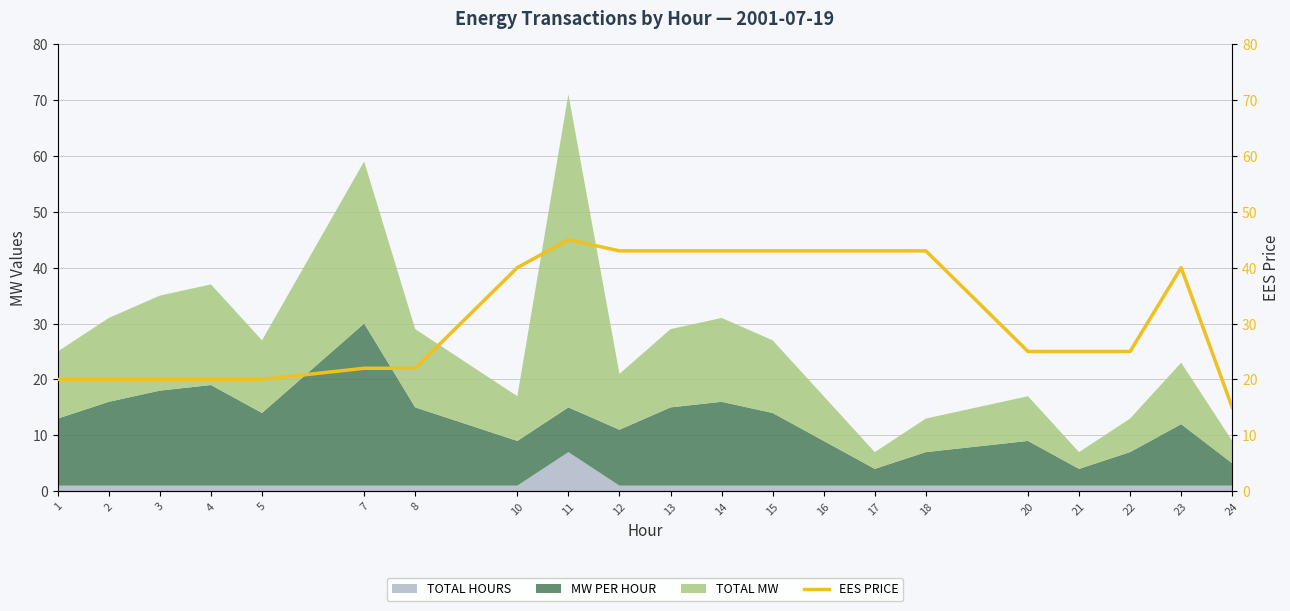

Which label corresponds to the smallest value in the chart?

24